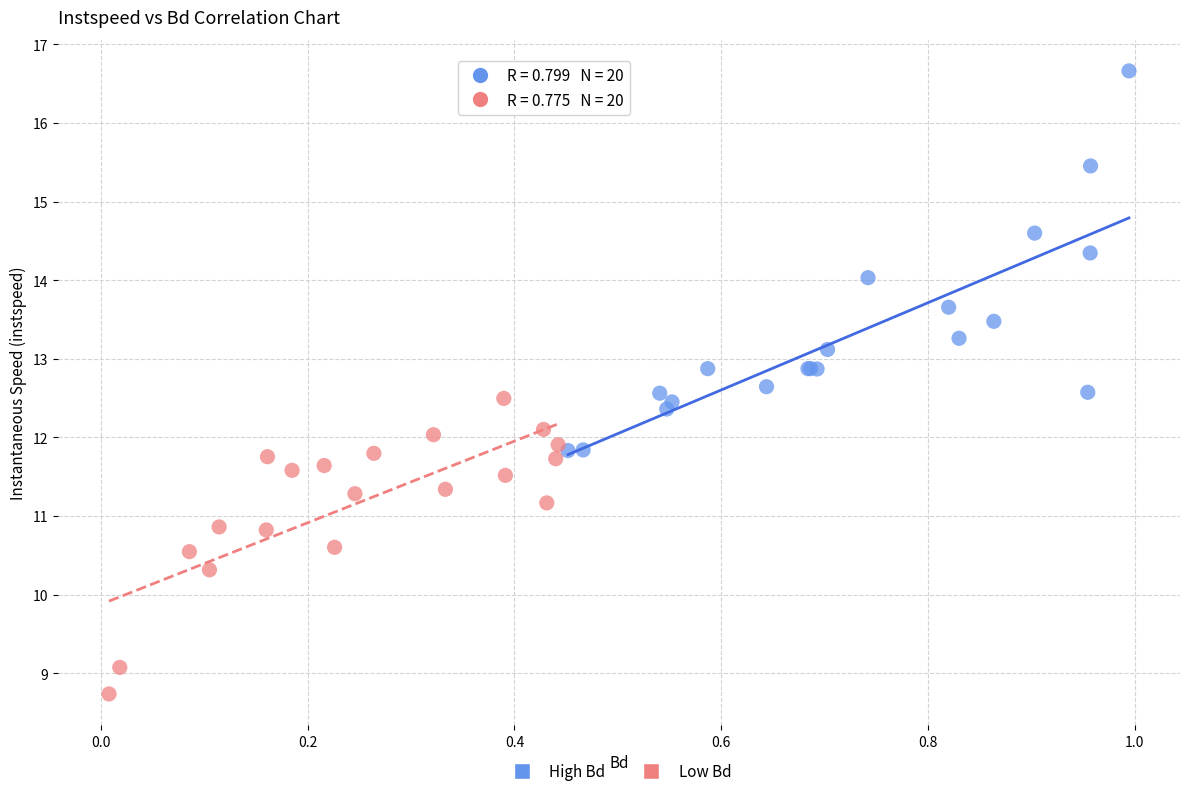

Which series reaches the minimum Y coordinate?

Low Bd